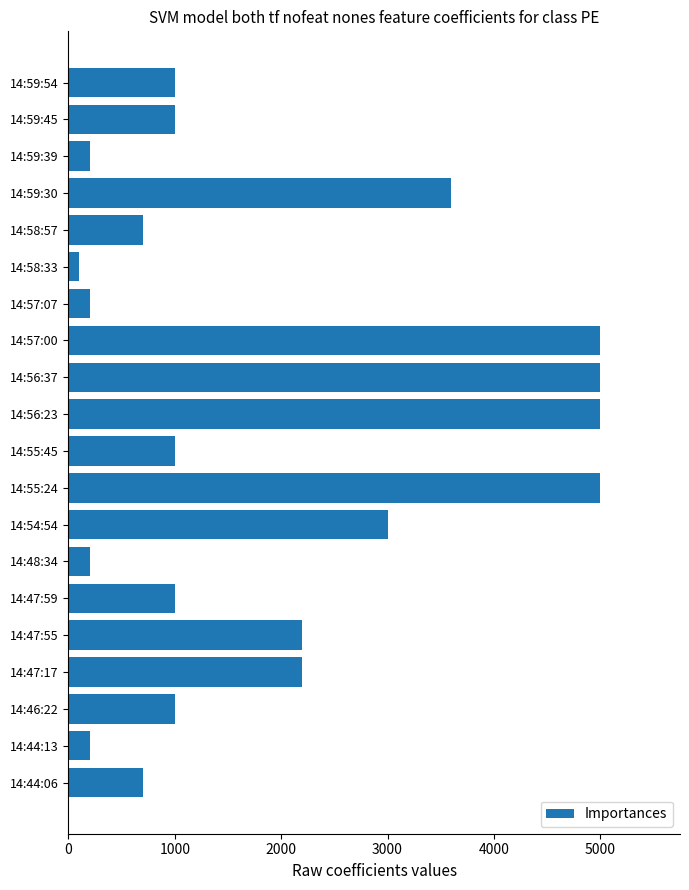

What is the label of the 6th bar from the bottom?

14:47:59